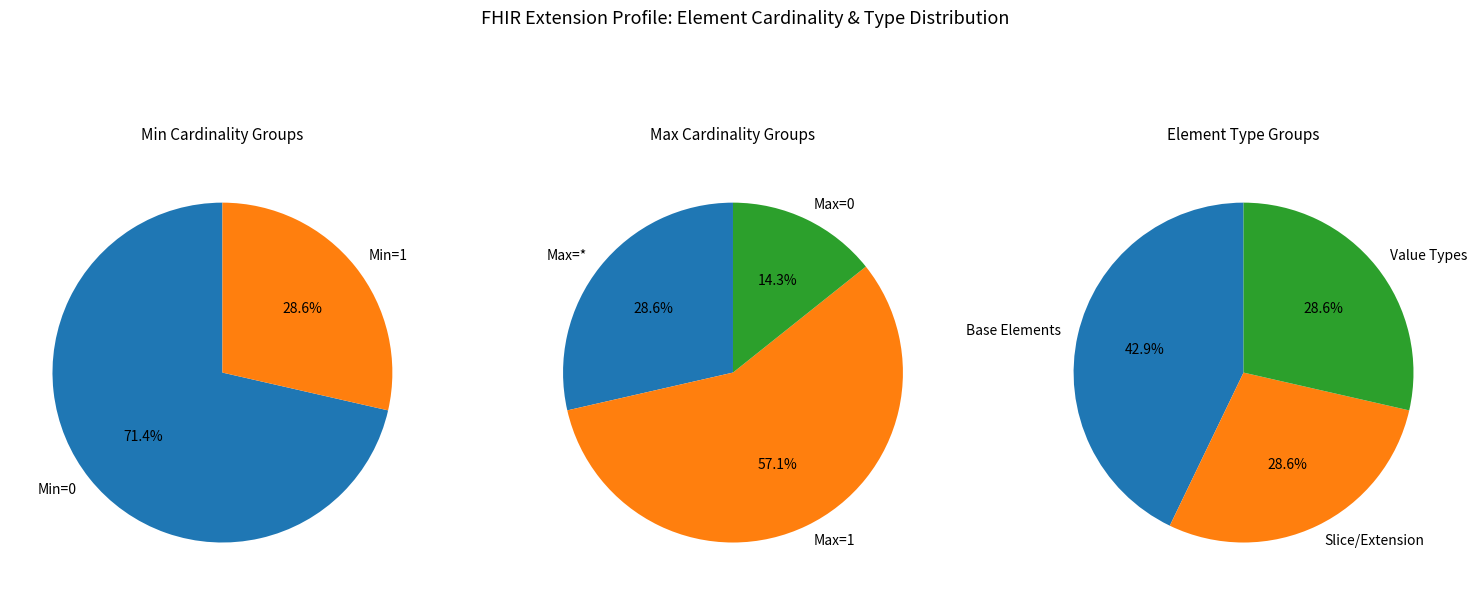

Does any single category account for the majority?

Yes